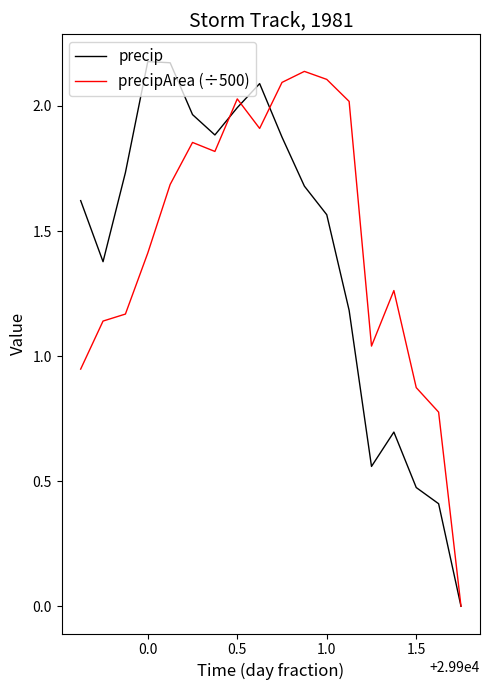

Which series has the widest spread of values?

precip